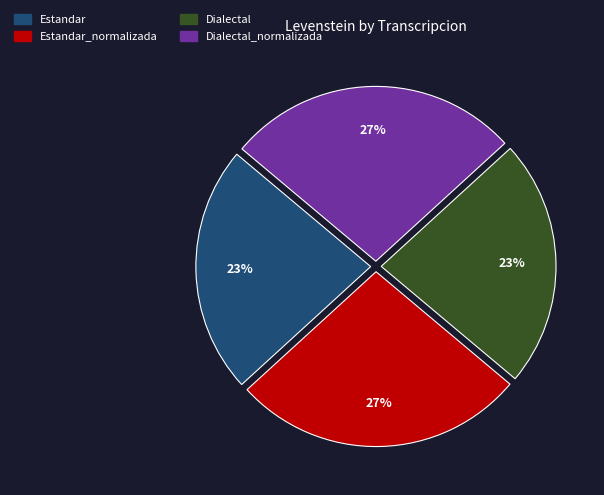

To the nearest percent, what is the average slice percentage?

25%